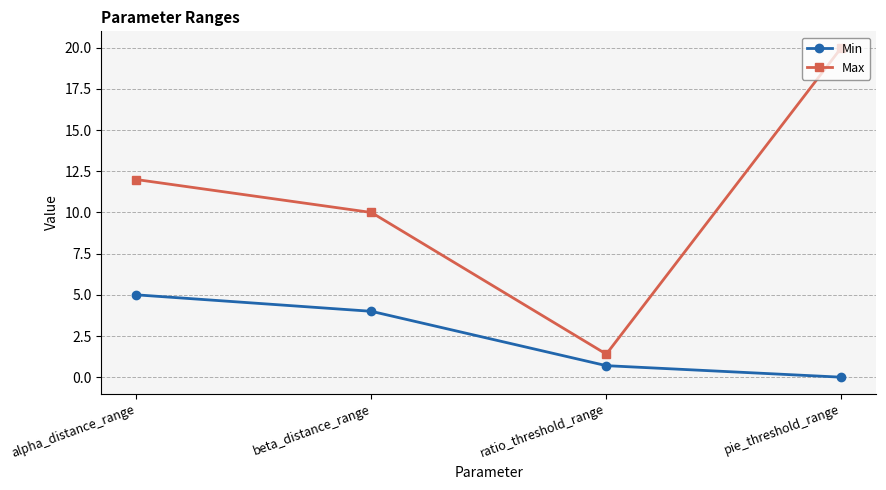

What is the label of the 1st point from the left?

alpha_distance_range